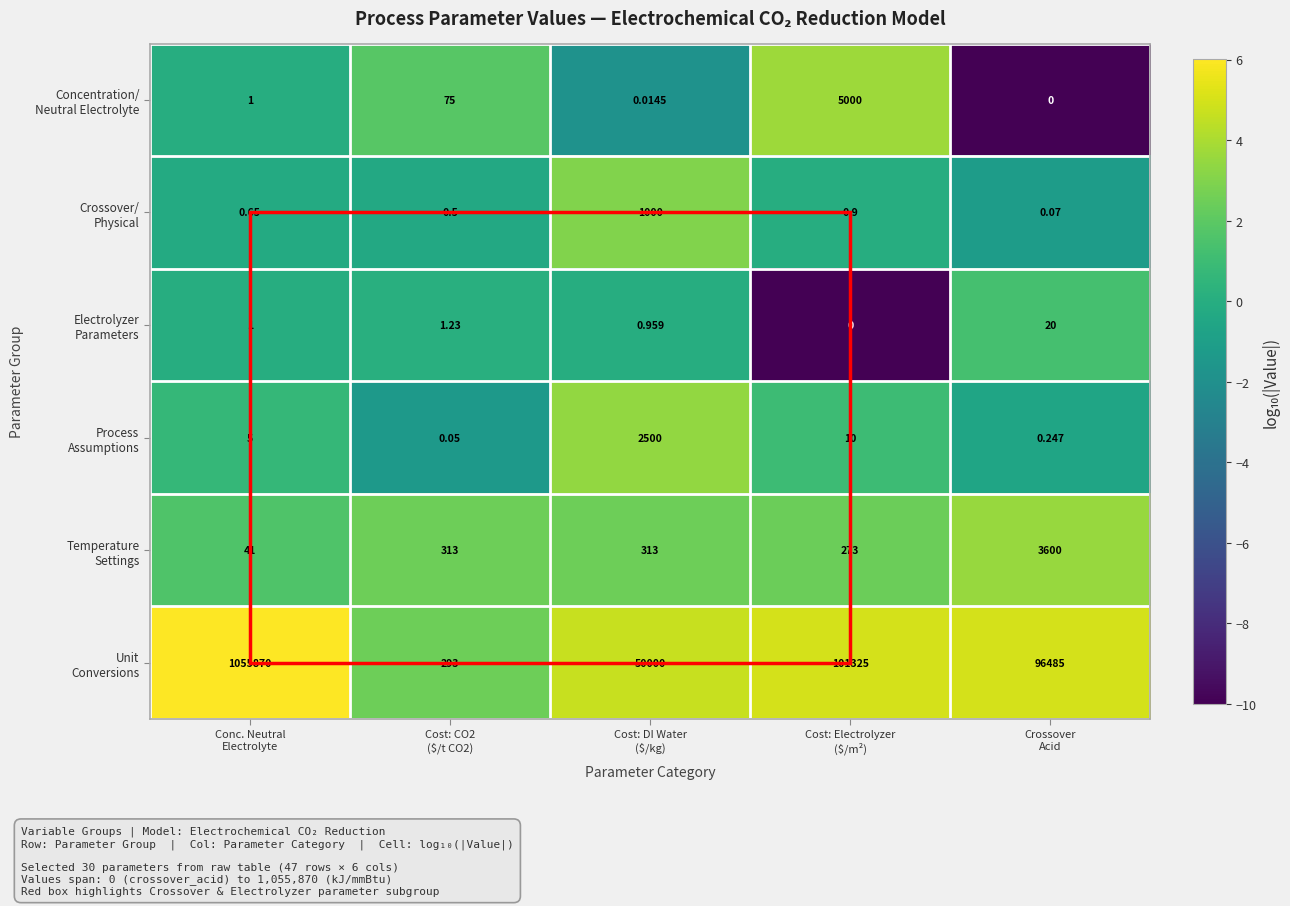

How many data points does each series have?

5